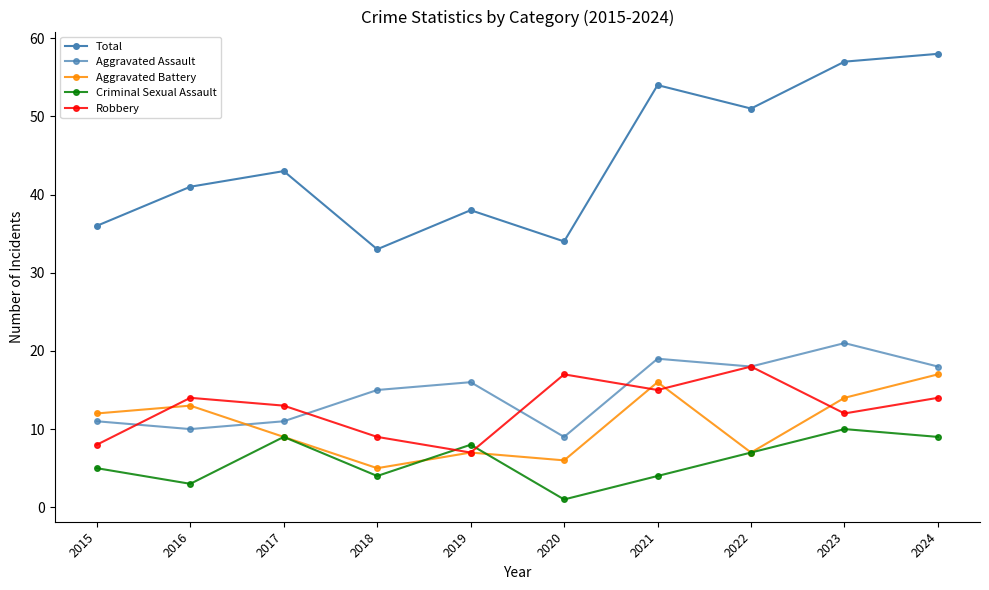

What is the sum of the Criminal Sexual Assault values at 2021 and 2019?

12